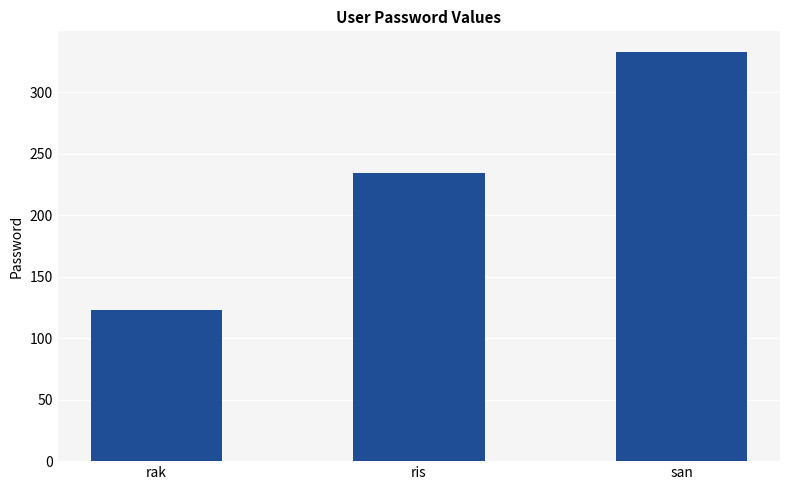

What is the approximate value at rak, to the nearest 10?

120